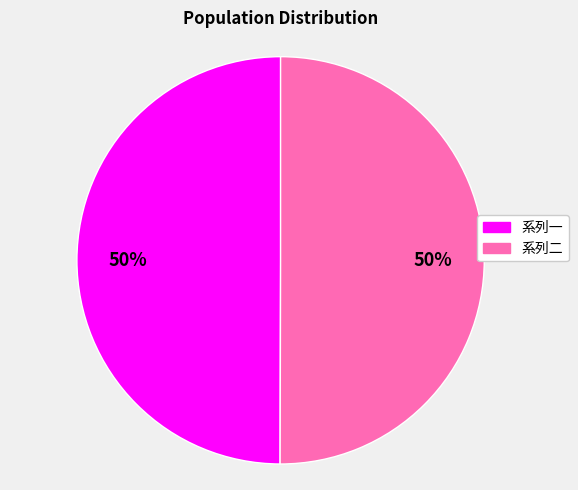

To the nearest percent, what percentage of the pie is 系列一?

50%